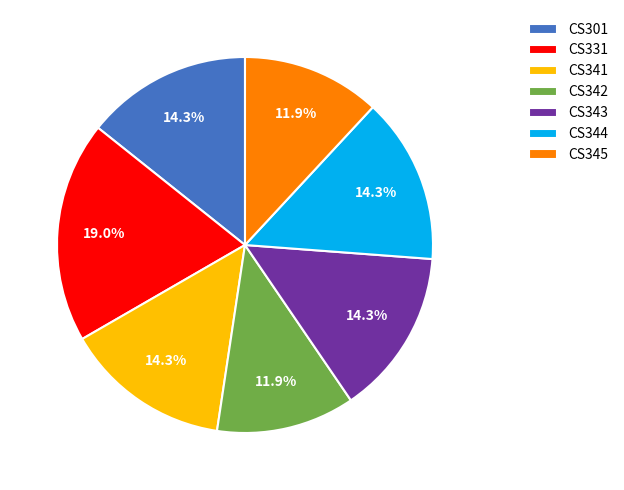

Which has a higher value, CS344 or CS342?

CS344